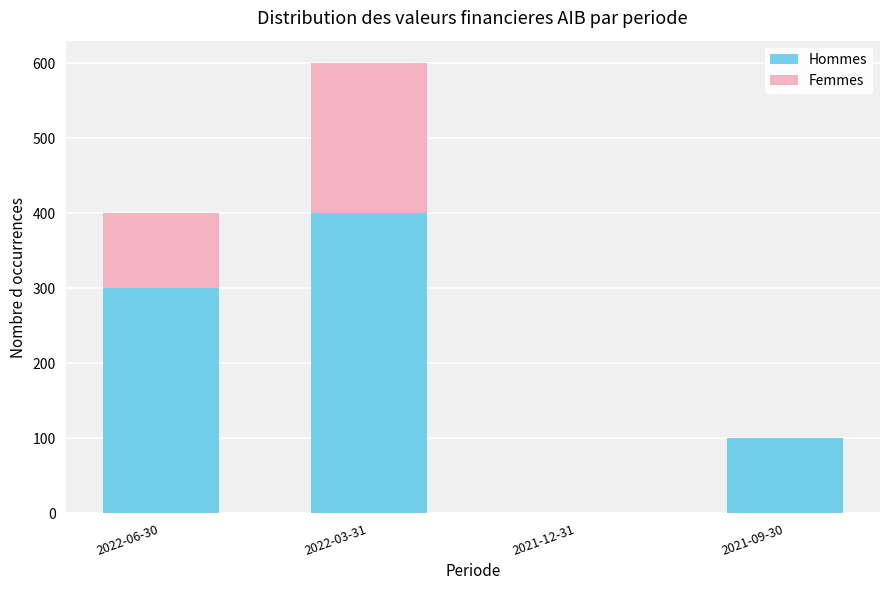

Reading right to left, transcribe the values for Hommes.

2021-09-30=100	2021-12-31=0	2022-03-31=400	2022-06-30=300